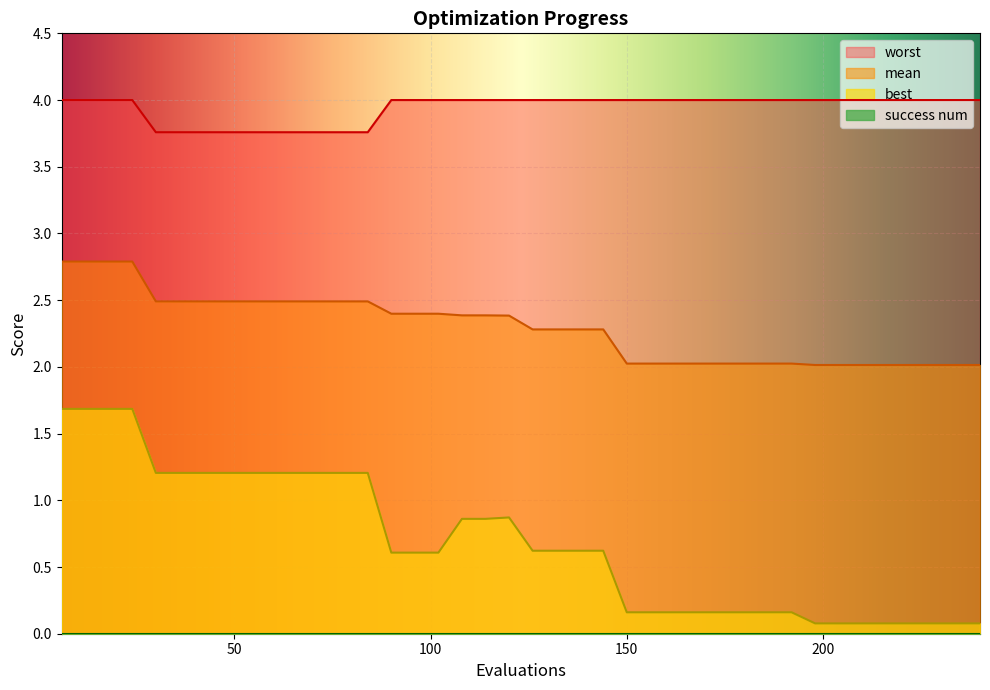

What is the maximum value shown in the chart?

4.0